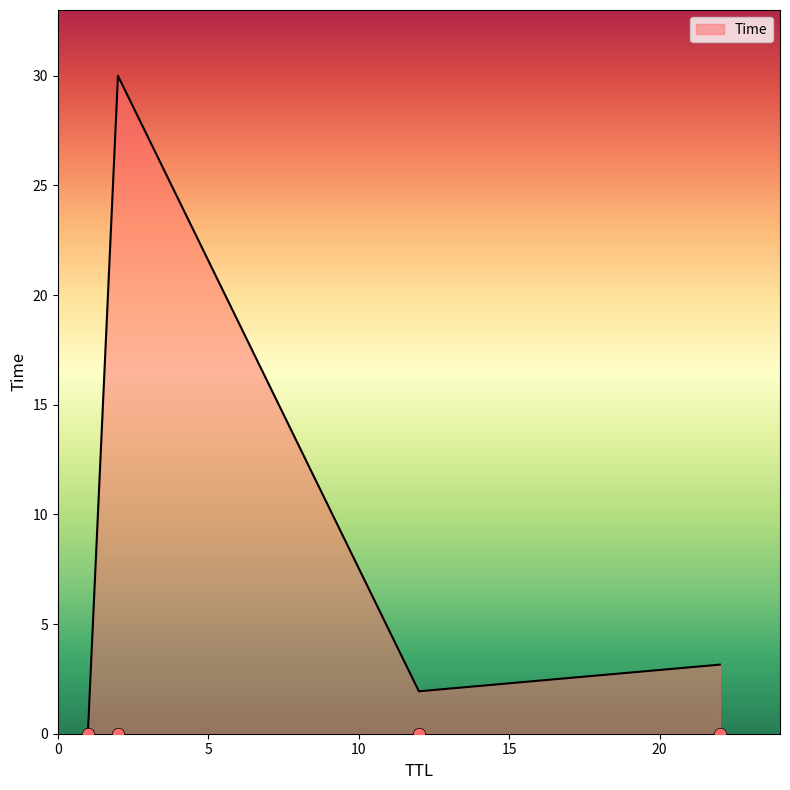

What is the change in value from 12 to 2?

+28.1